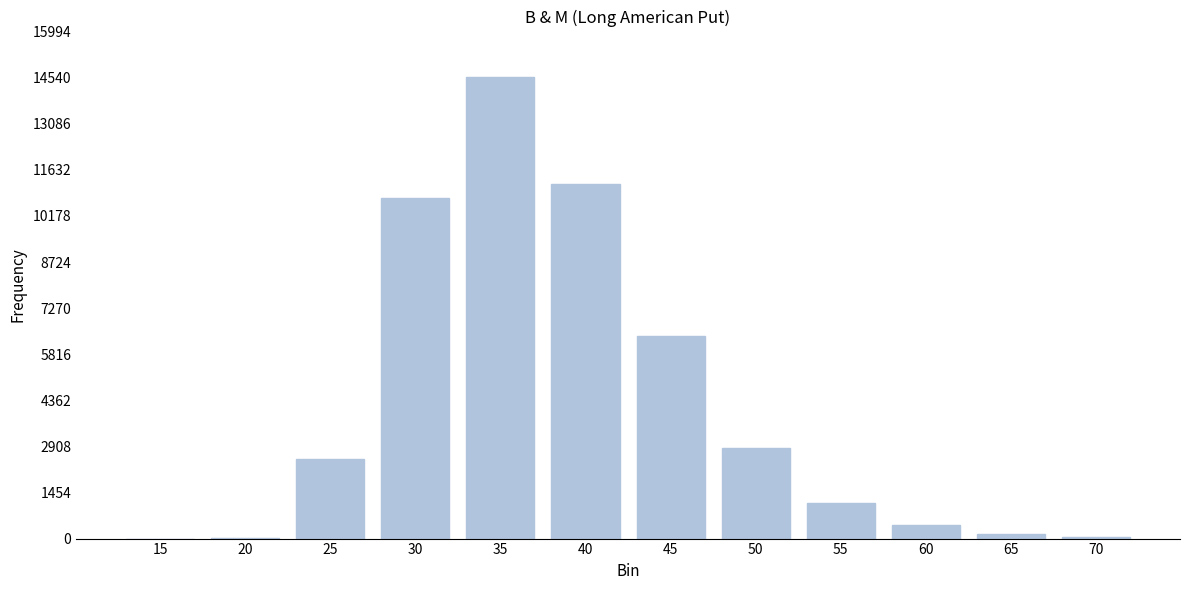

The value at 15 is -8462. True or false?

False